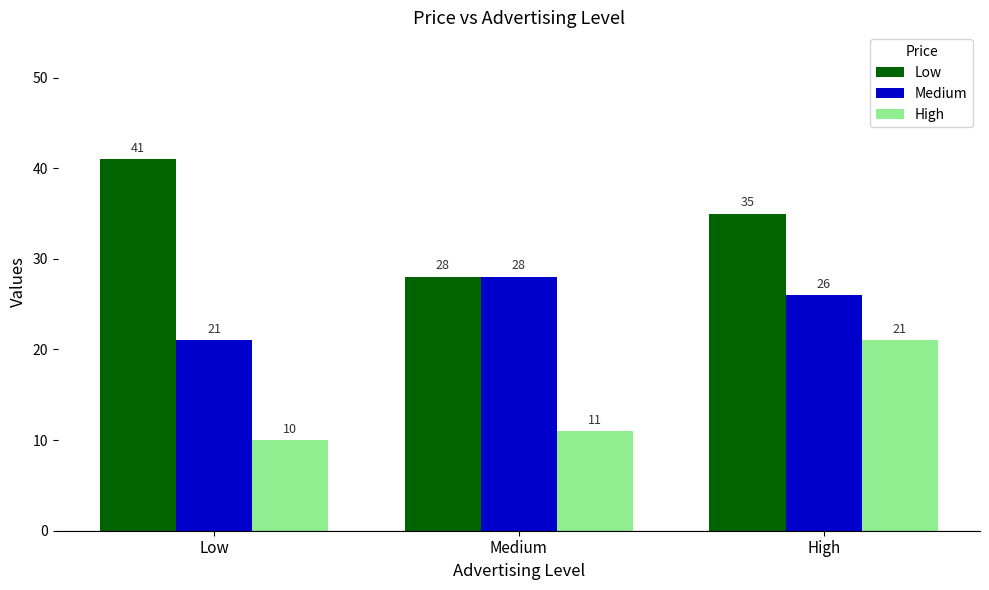

True or false: Medium has a value of 38 at Medium.

False